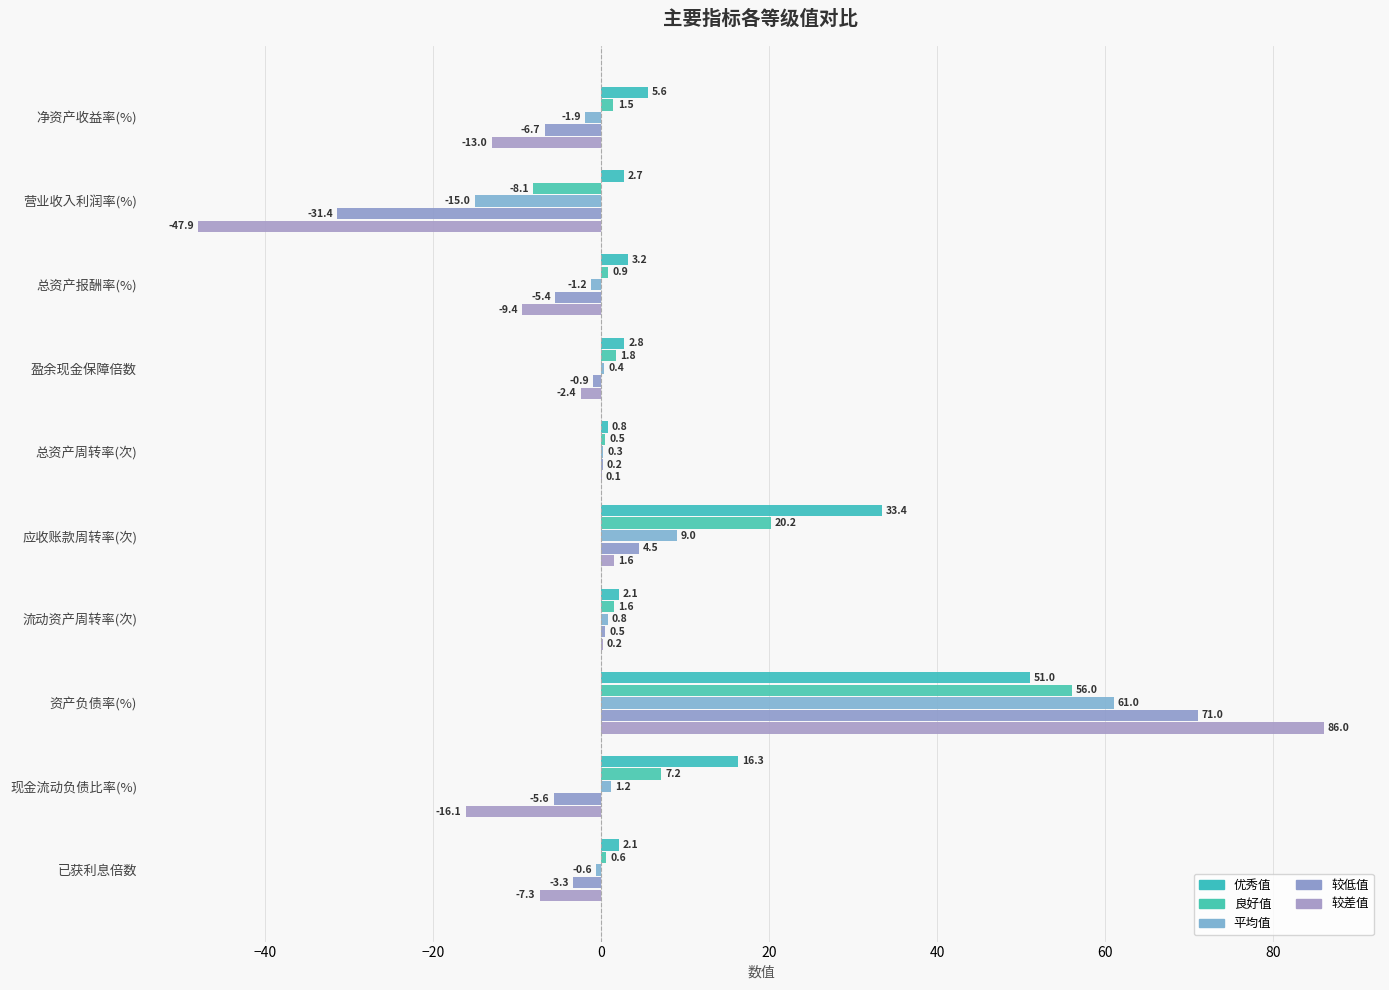

What are all the series names shown in the legend?

优秀值, 良好值, 平均值, 较低值, 较差值